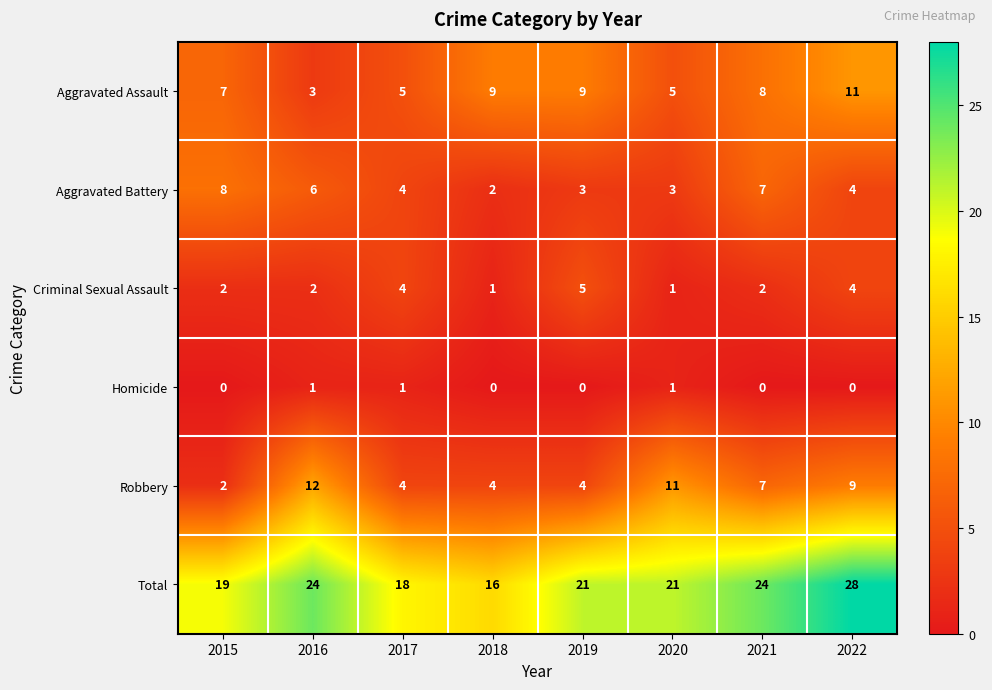

The value of Criminal Sexual Assault at 2021 is 0. True or false?

False